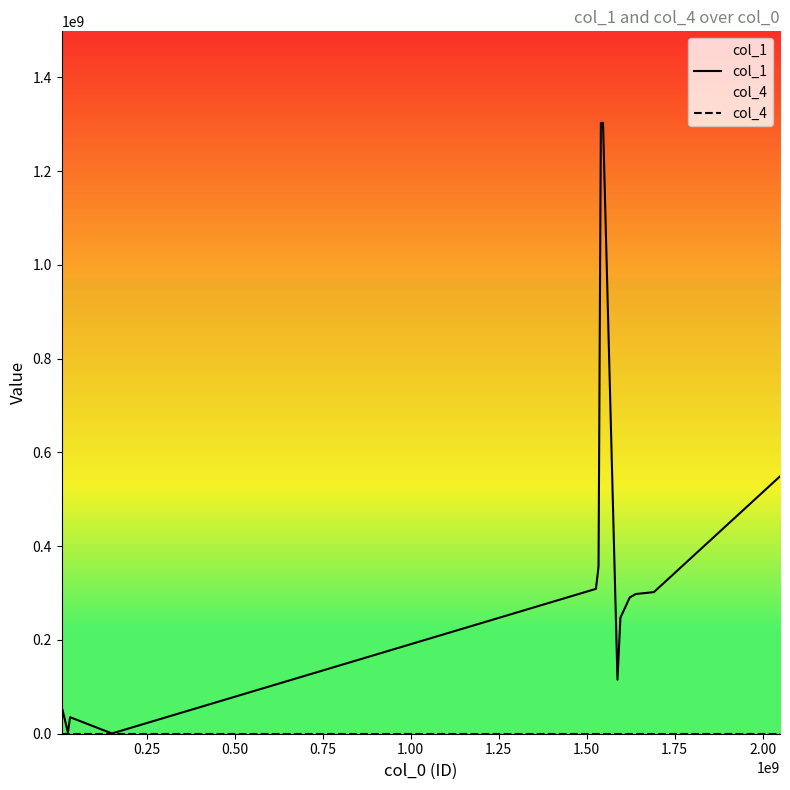

How many values in the col_1 series are below 290635600?

8